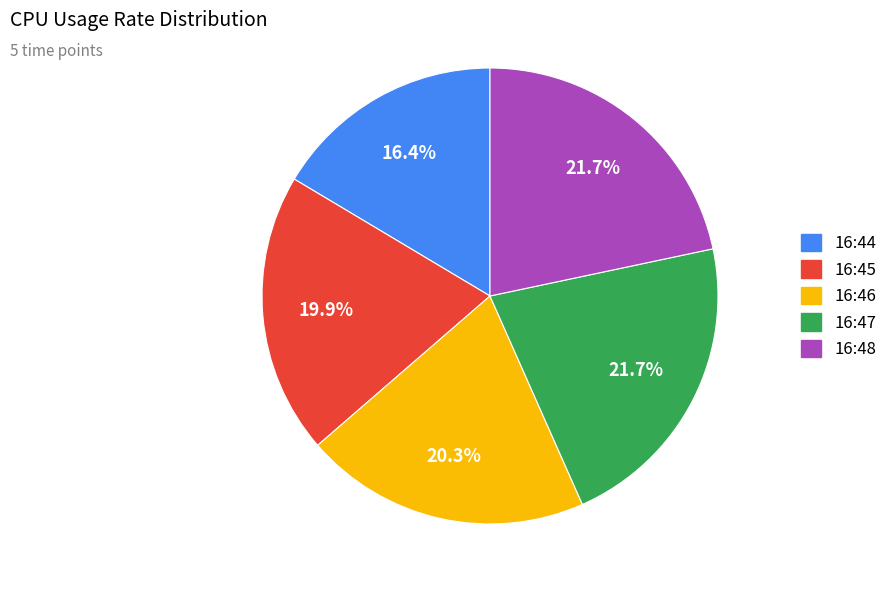

Which slice is the smallest?

16:44